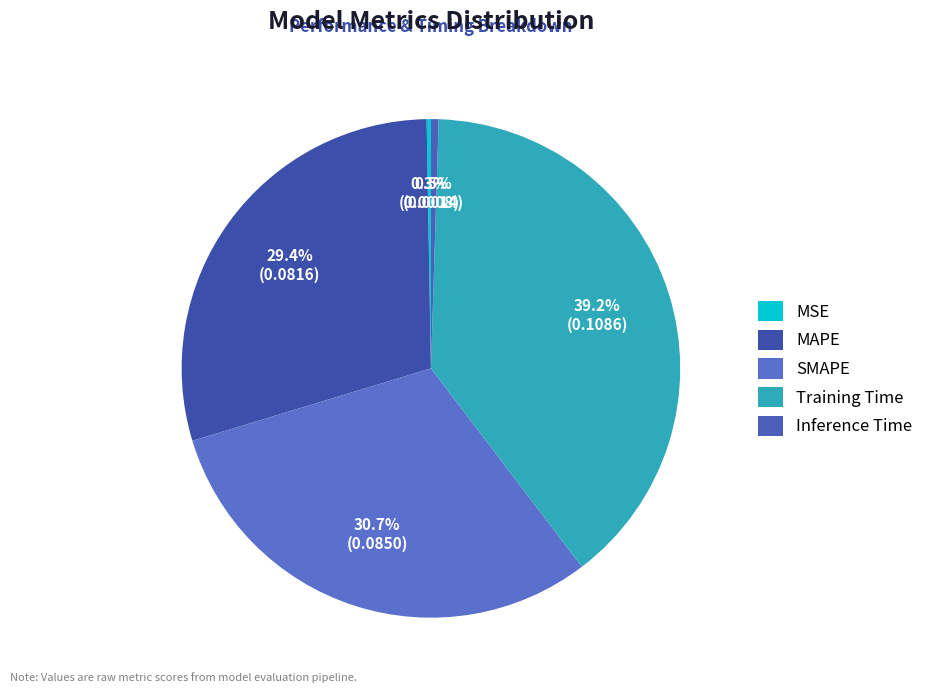

Which category has the biggest portion of the pie?

Training Time